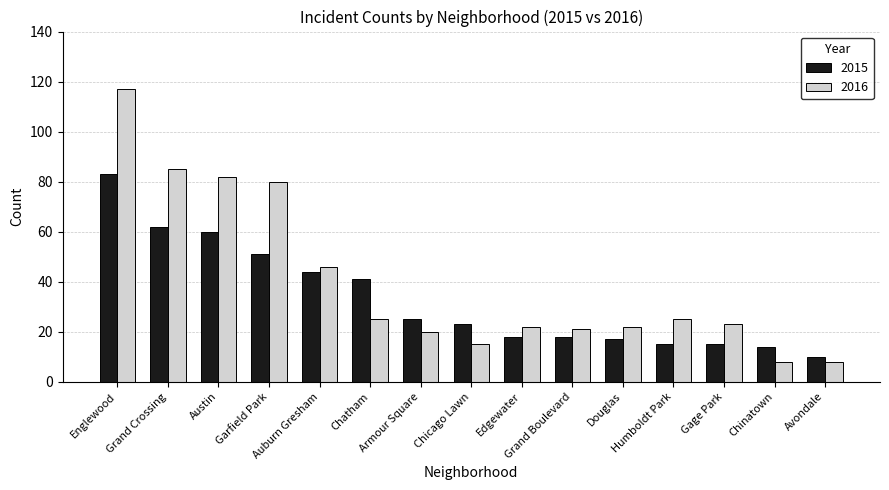

What is the difference between the maximum and minimum values in the 2015 series?

73